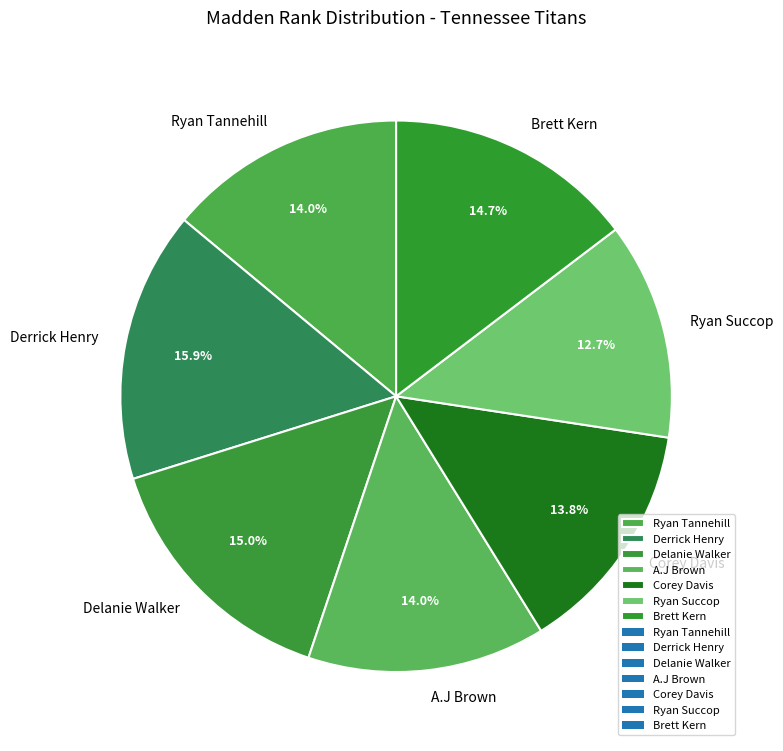

What percentage is the Ryan Tannehill slice, to the nearest percent?

14%